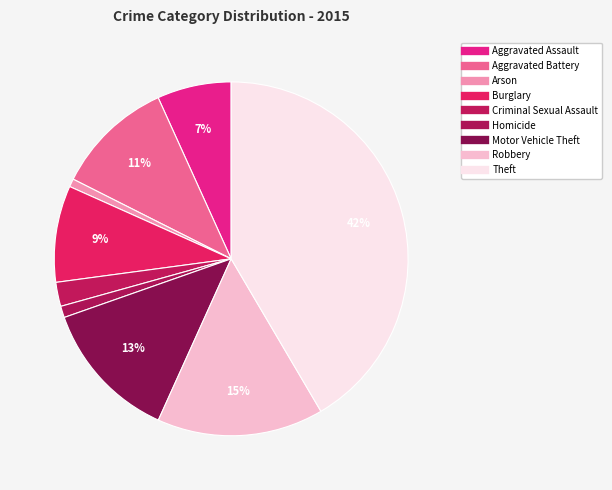

How many slices are in this pie chart?

9